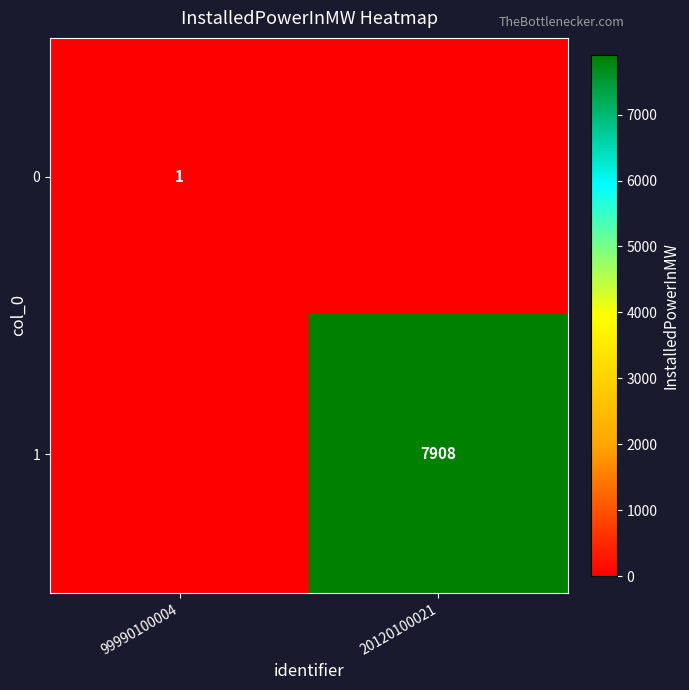

Is it true that 1 equals 3269 at 20120100021?

False